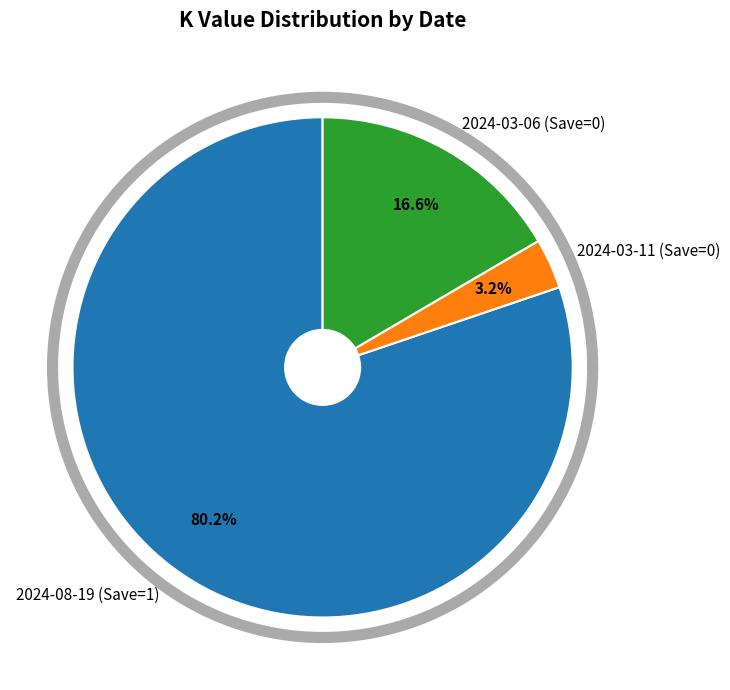

The 2024-03-11 (Save=0) slice represents 3% of the pie. True or false?

True